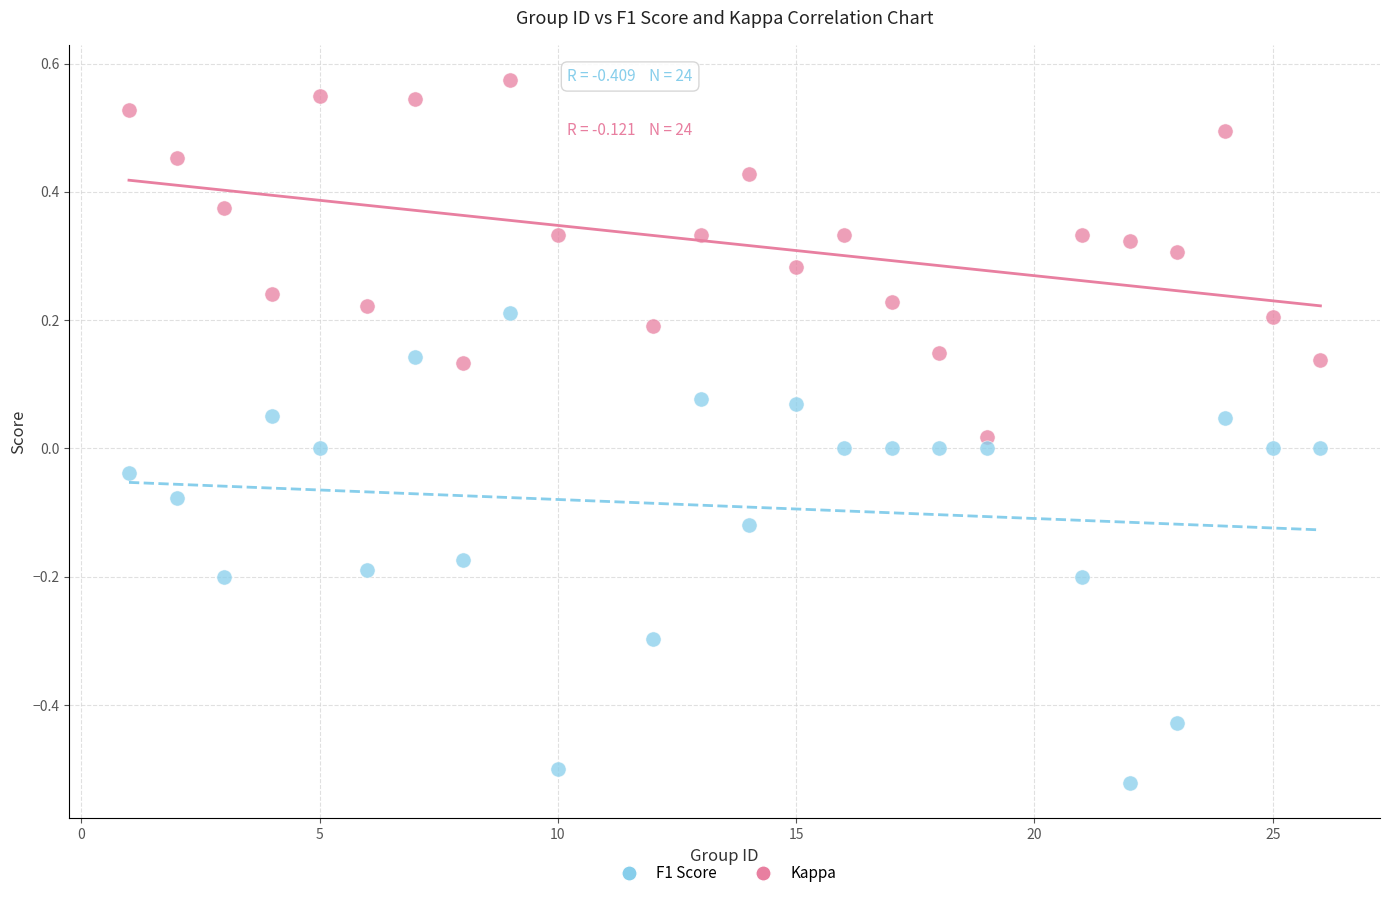

Across all data points, what is the range of X values (max minus min)?

25.0